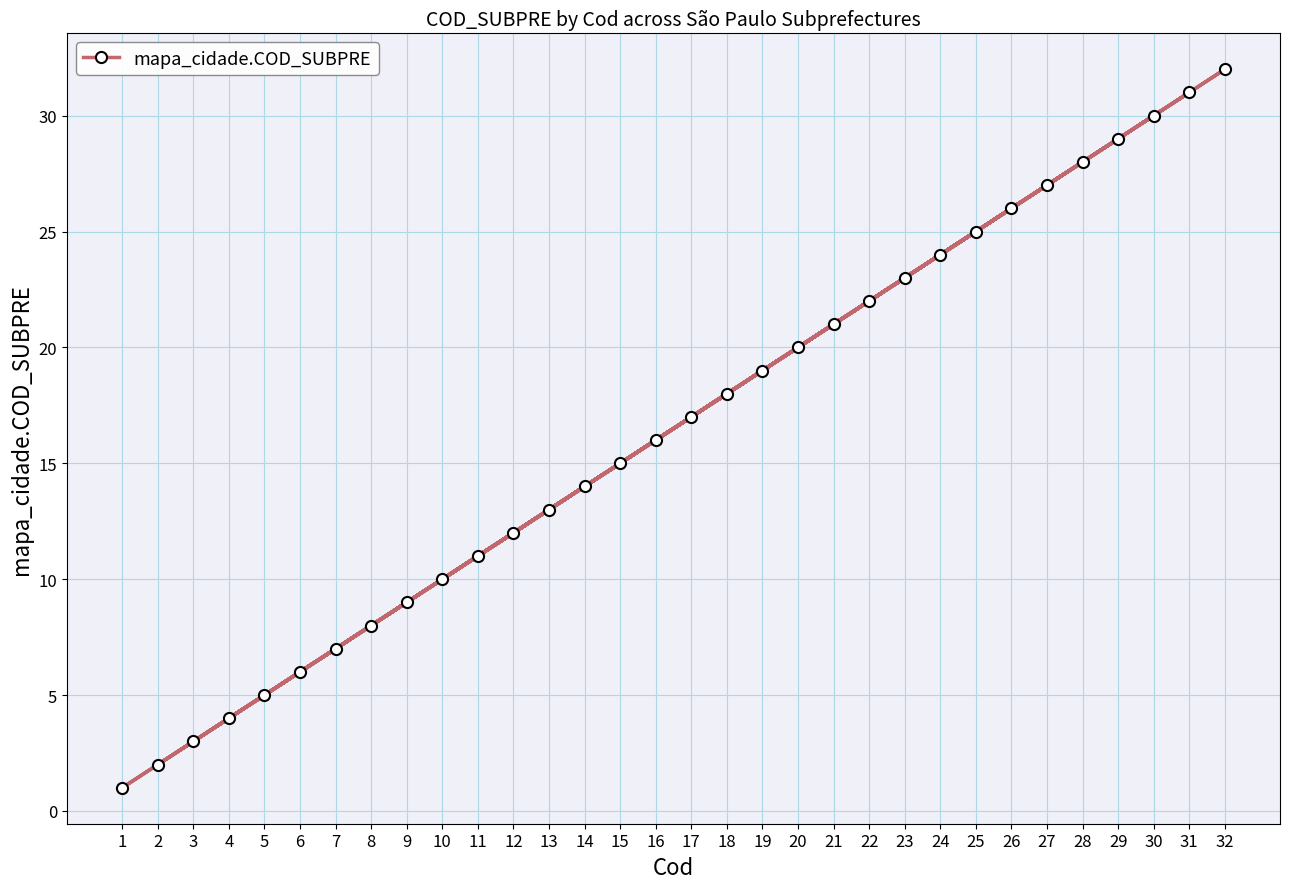

List the labels in order of value, smallest first.

1, 2, 3, 4, 5, 6, 7, 8, 9, 10, 11, 12, 13, 14, 15, 16, 17, 18, 19, 20, 21, 22, 23, 24, 25, 26, 27, 28, 29, 30, 31, 32